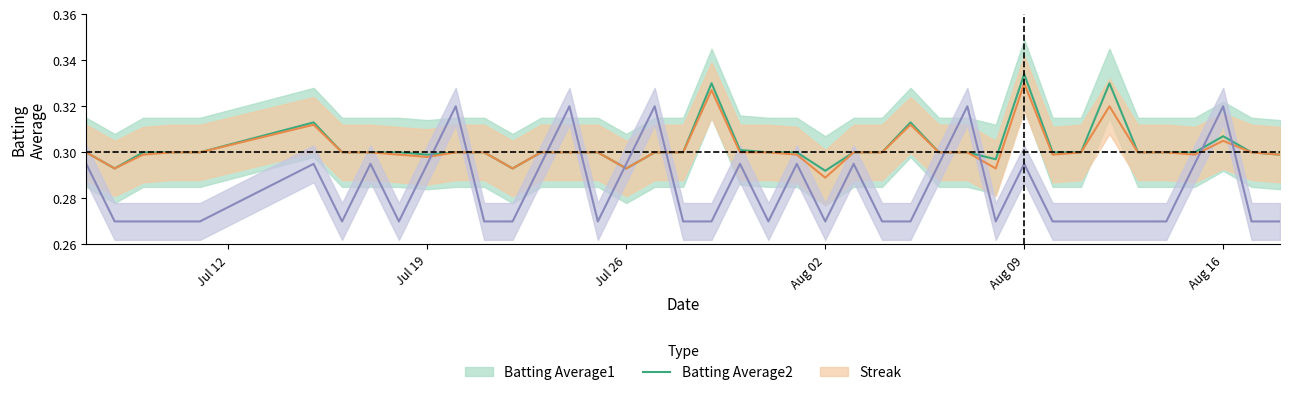

Which series has the widest spread of values?

Streak